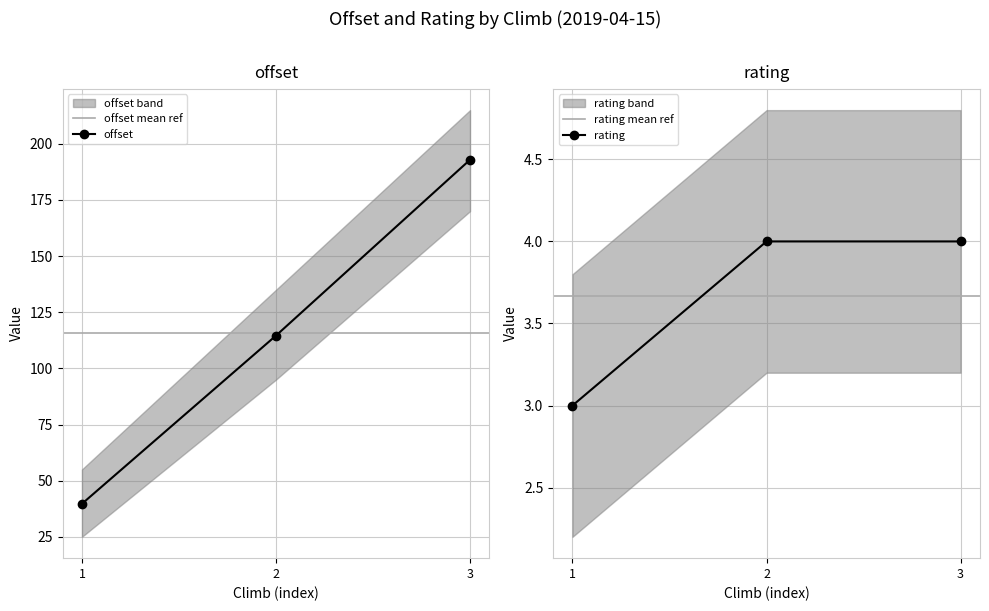

What is the value of the offset point at the 1st from the left?

39.7